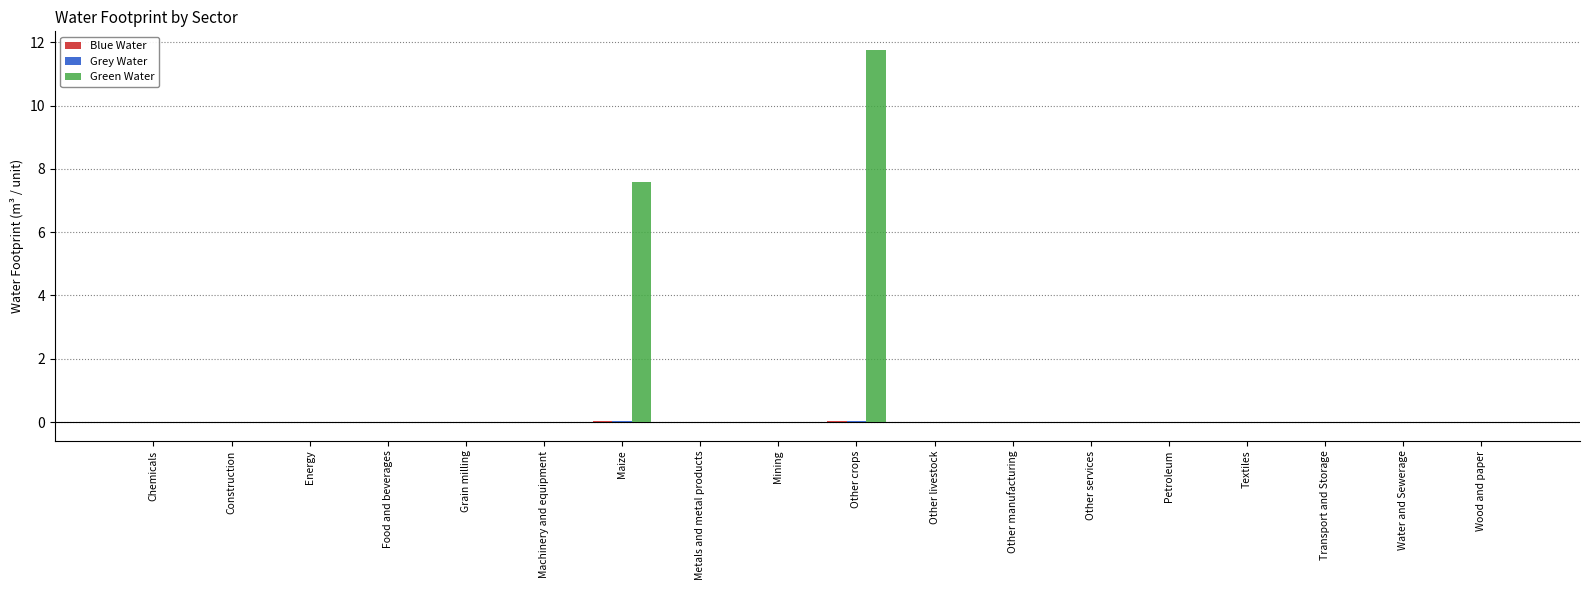

At which label does Green Water reach its peak?

Other crops